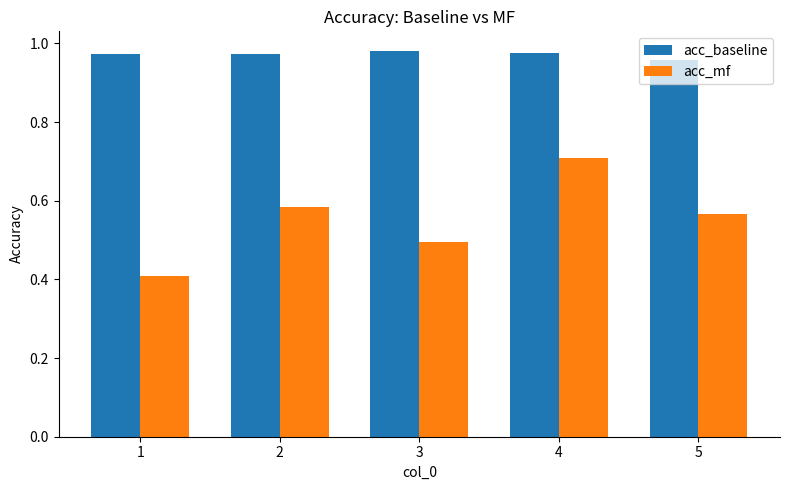

At which category is the sum across all series the highest?

4